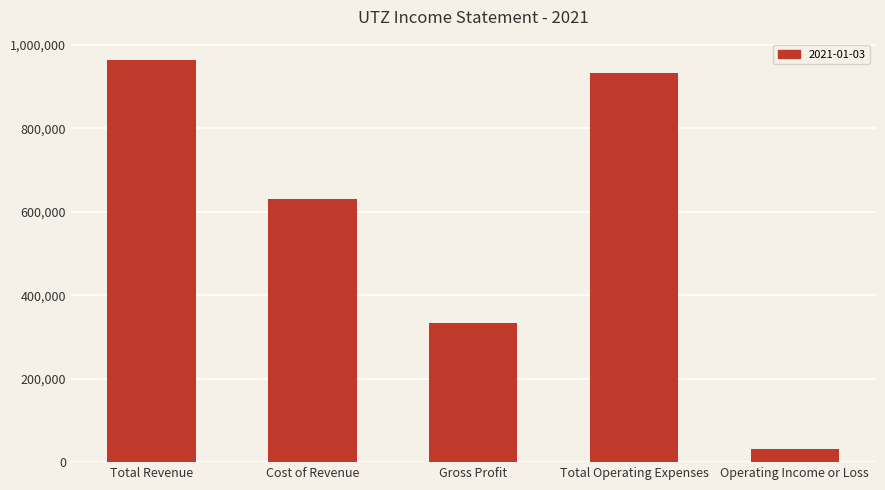

At which label is the value closest to 498050?

Cost of Revenue